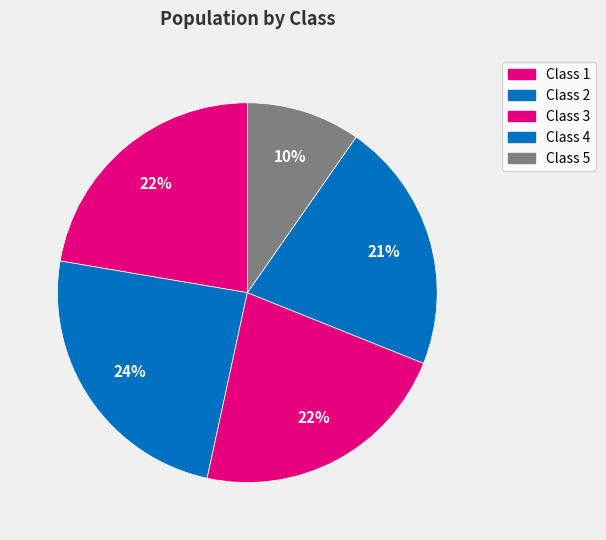

Count the number of slices in the pie.

5